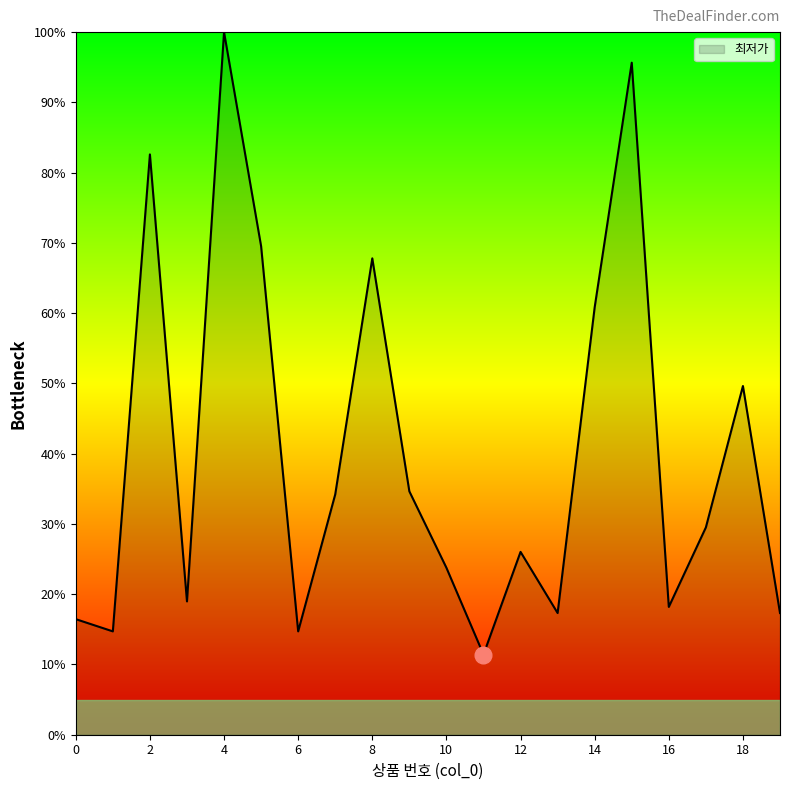

What is the average value?

40.2